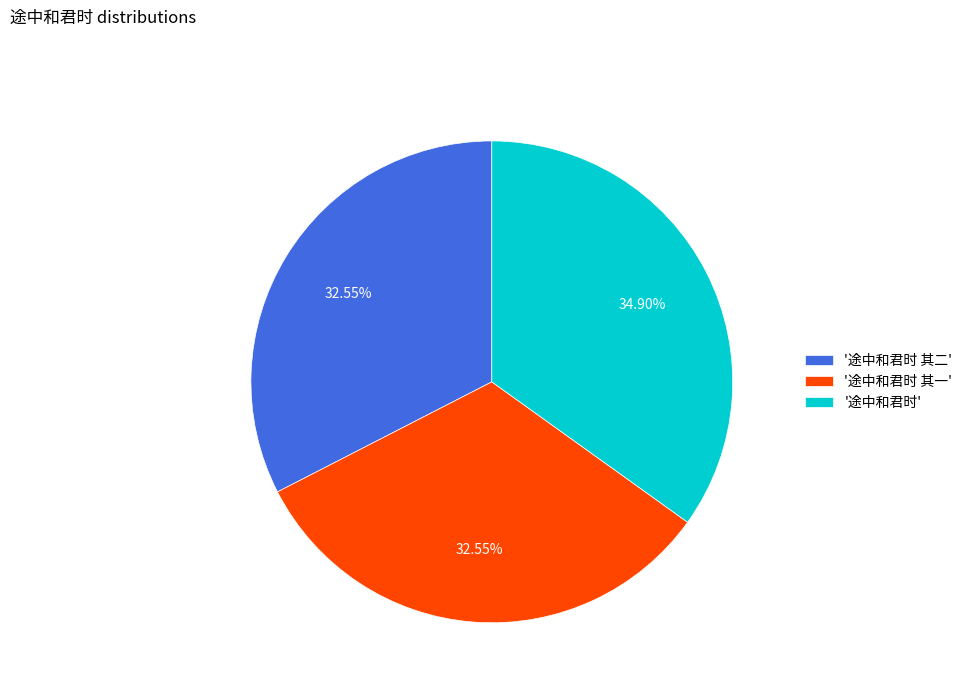

To the nearest percent, what is the average slice percentage?

33%